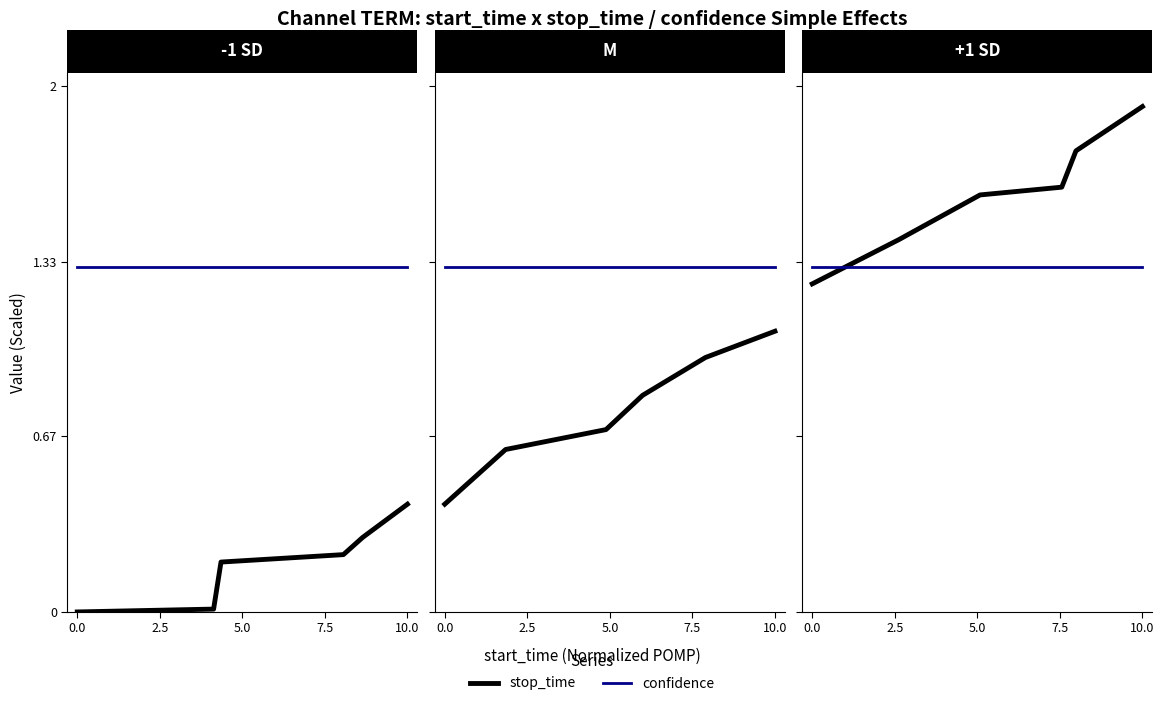

Is the value of confidence at 7.5 greater than the value of stop_time at 5.0?

No